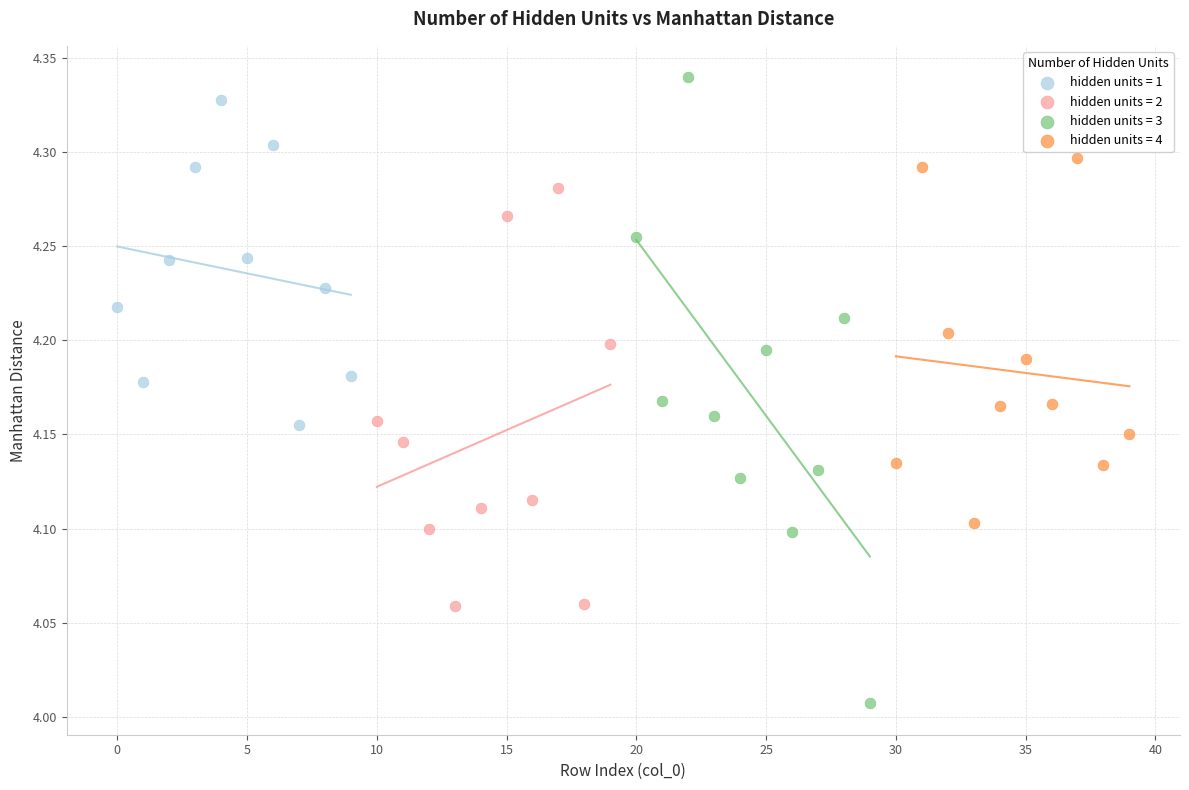

Which series contains the lowest Y value?

hidden units = 3